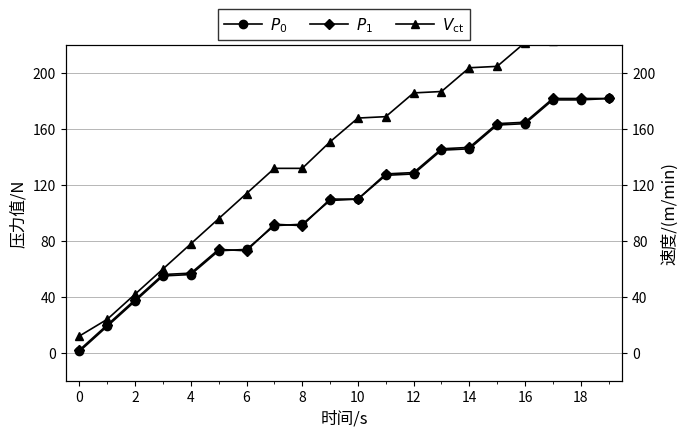

At how many categories does at least one series exceed 182?

8